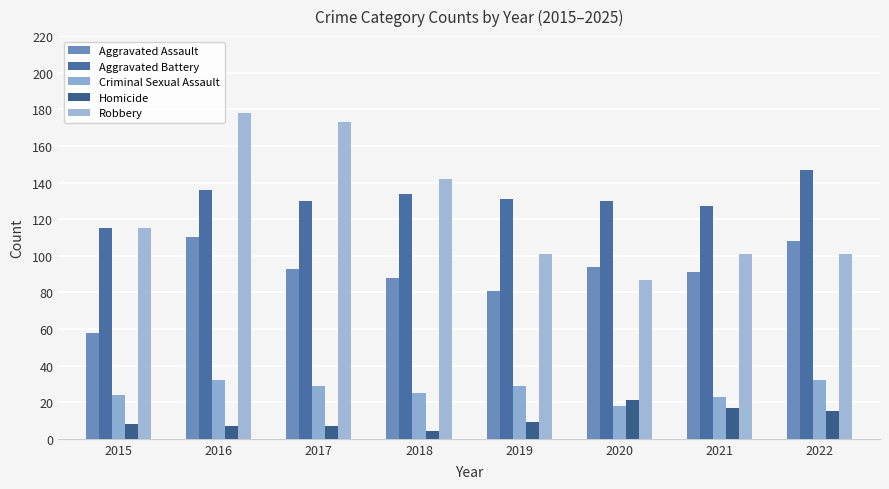

List the labels in order of Homicide value, largest first.

2020, 2021, 2022, 2019, 2015, 2016, 2017, 2018